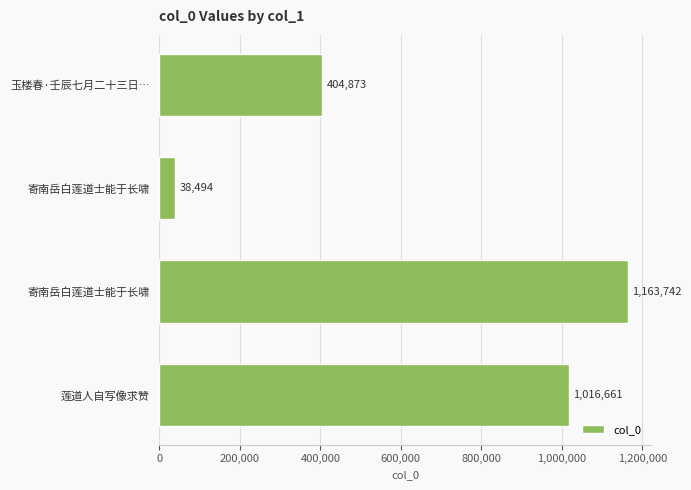

How many bars are there in total?

4